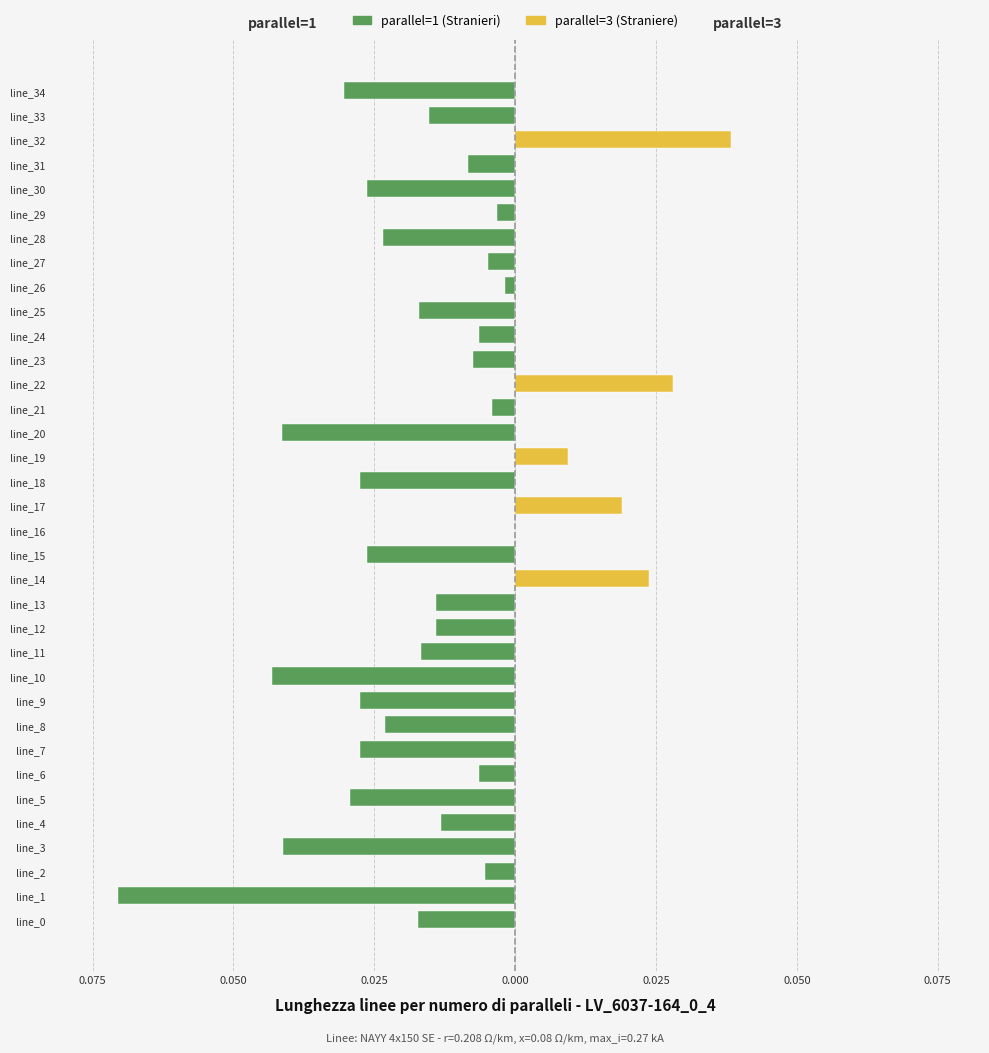

Between line_1 and line_16, which series saw the biggest shift?

parallel=1 (Stranieri)